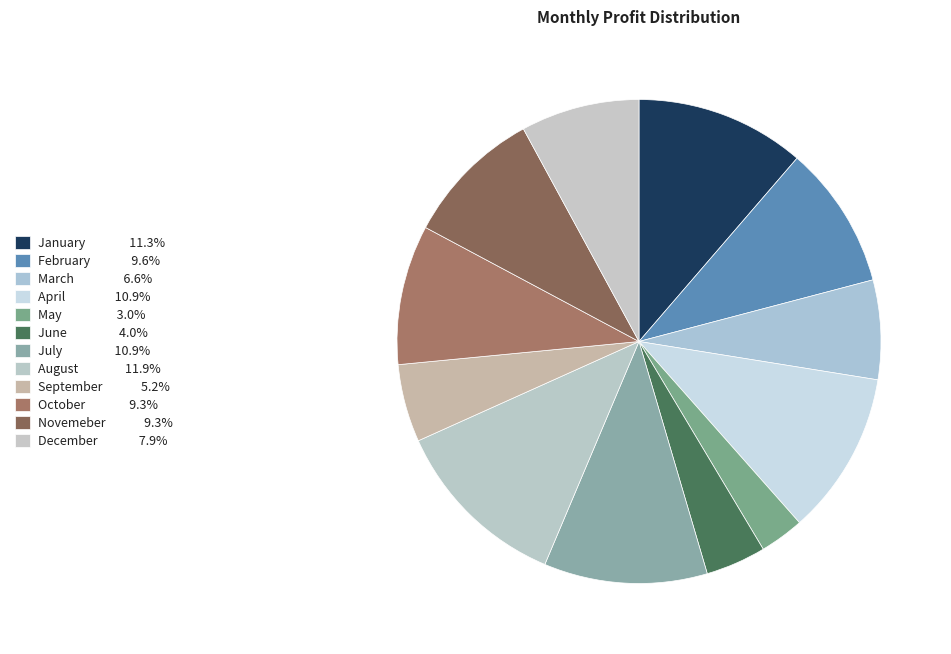

How many slices are in this pie chart?

12